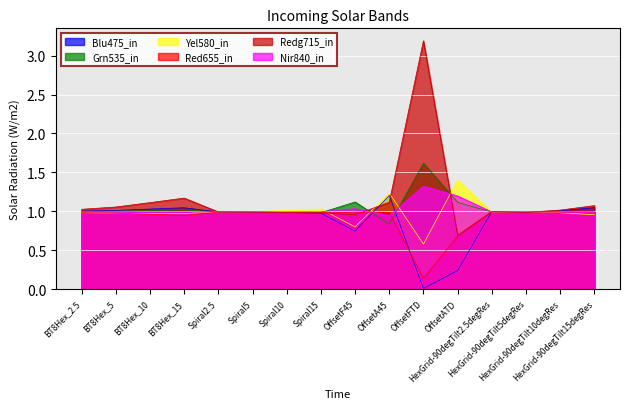

Which series has the widest spread of values?

Redg715_in